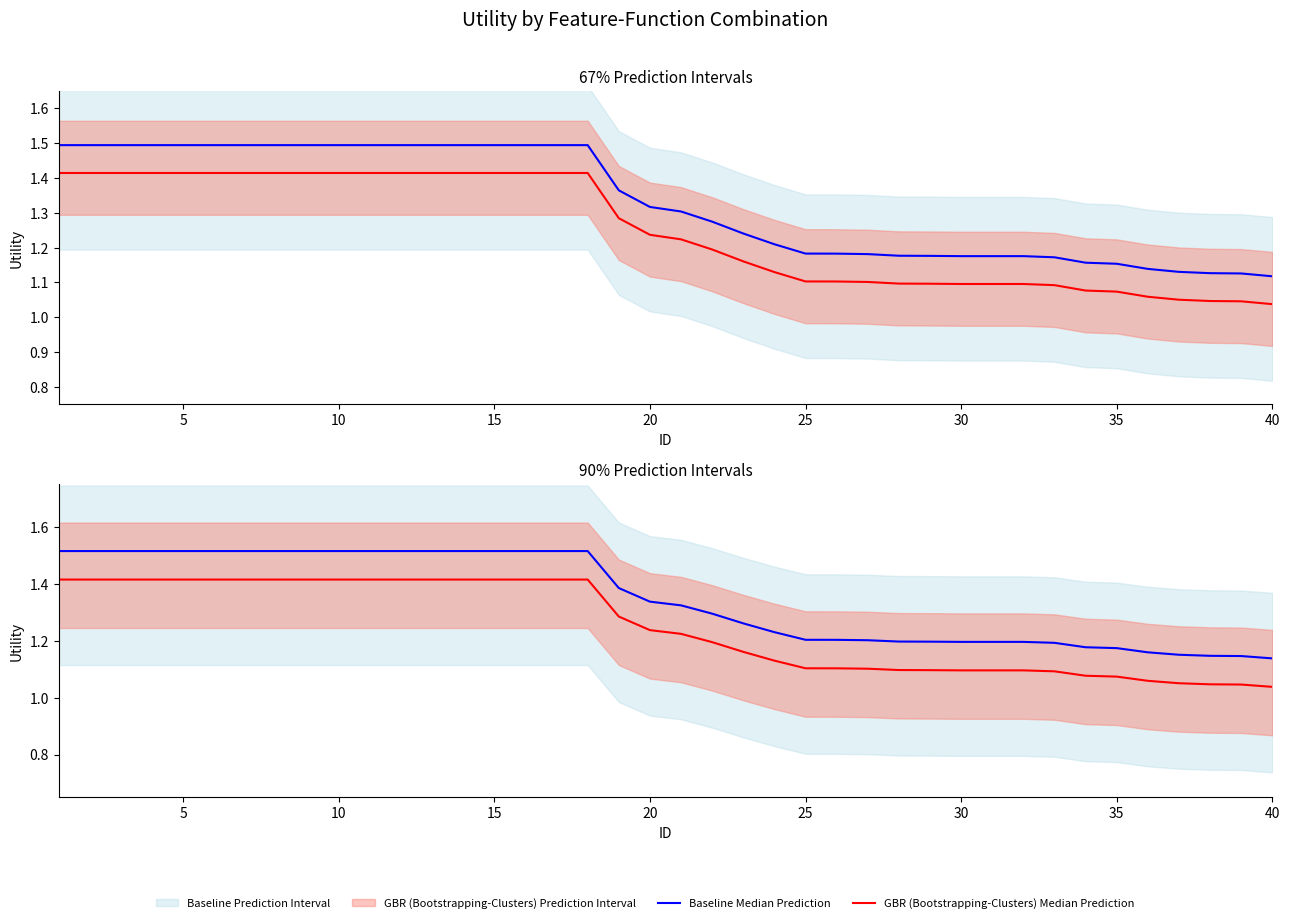

Is this an area chart (filled region under the line)?

No